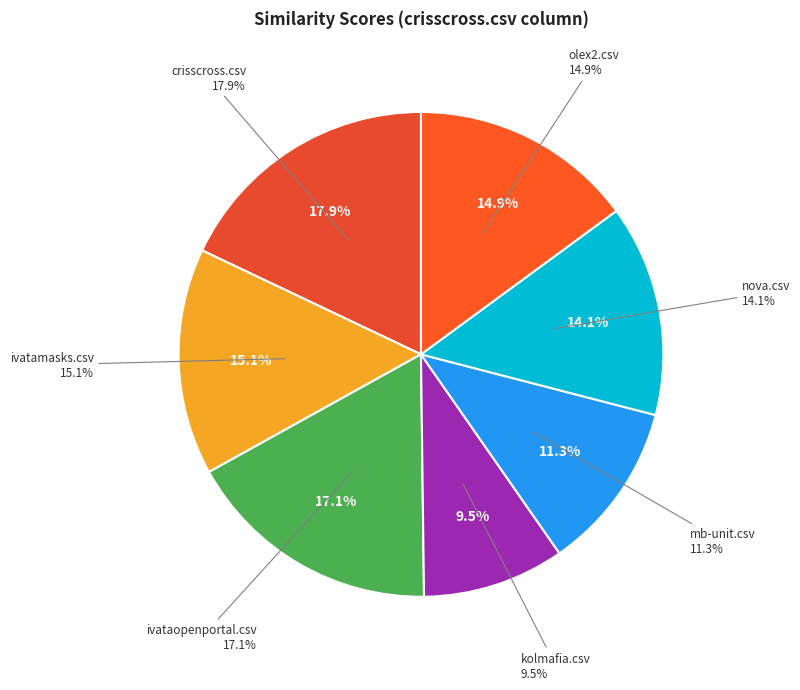

Is it true that mb-unit.csv is 23% of the pie?

False